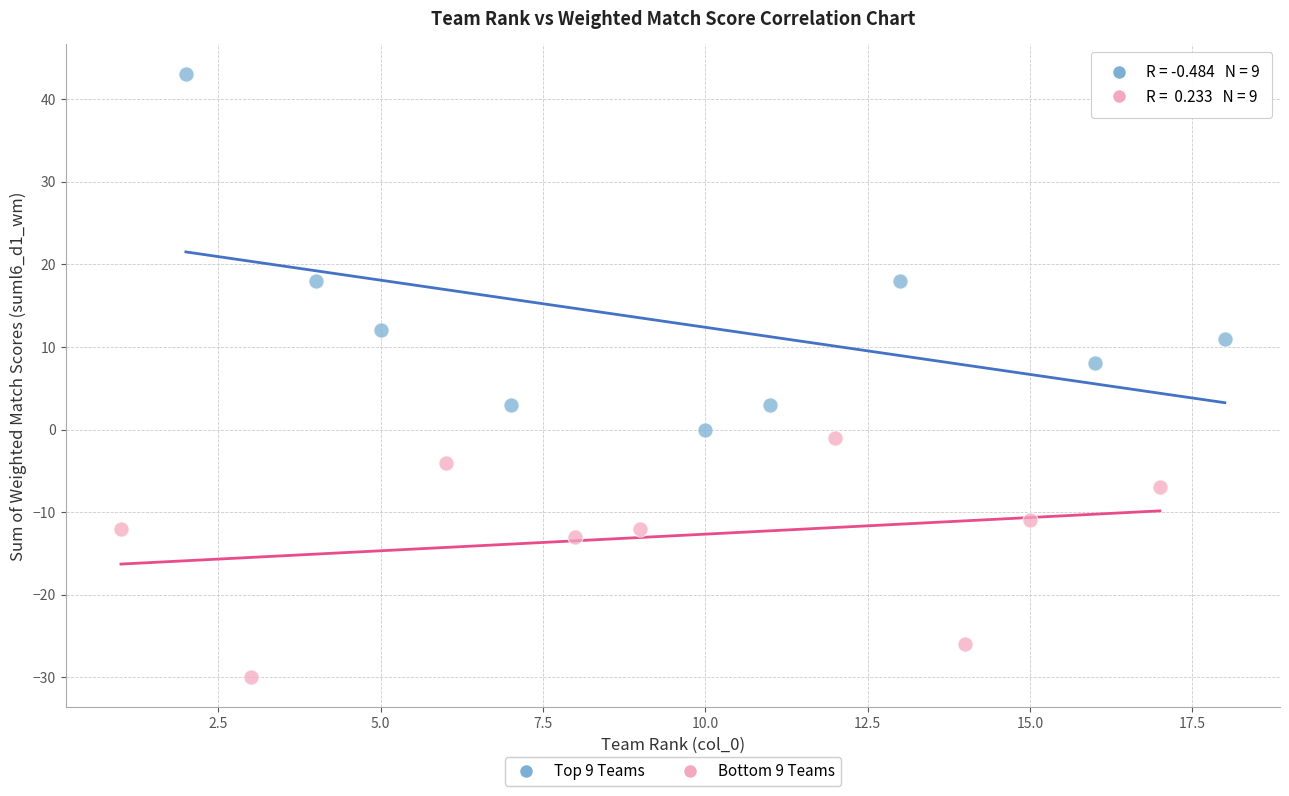

Which series has the widest spread of Y values?

Top 9 Teams